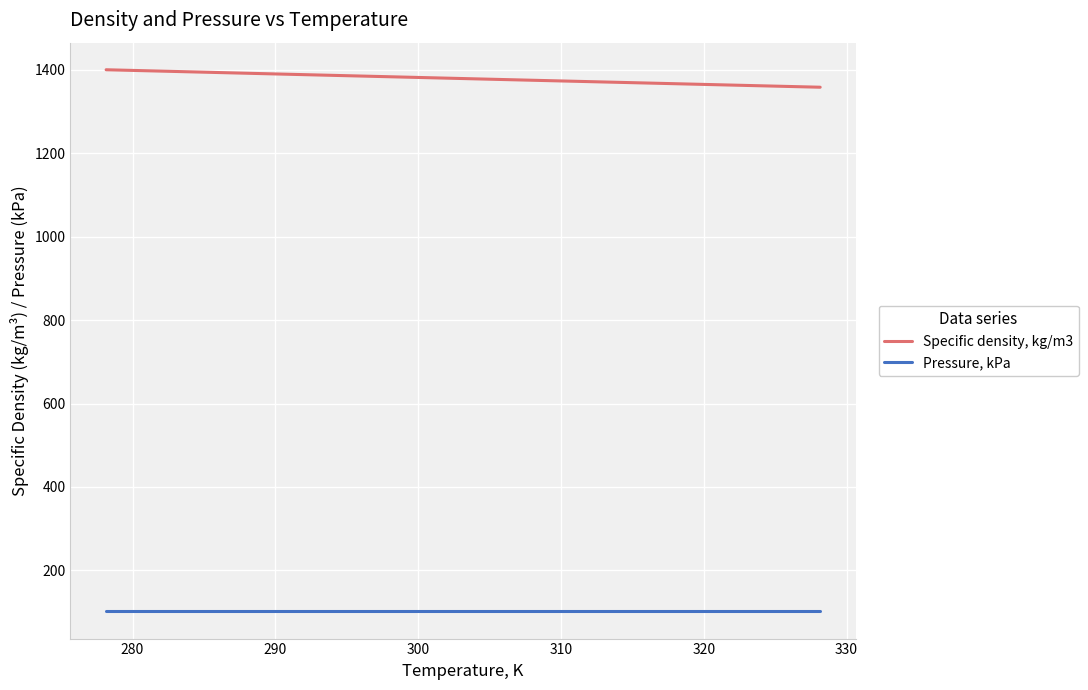

What is the maximum value for Pressure, kPa?

101.3